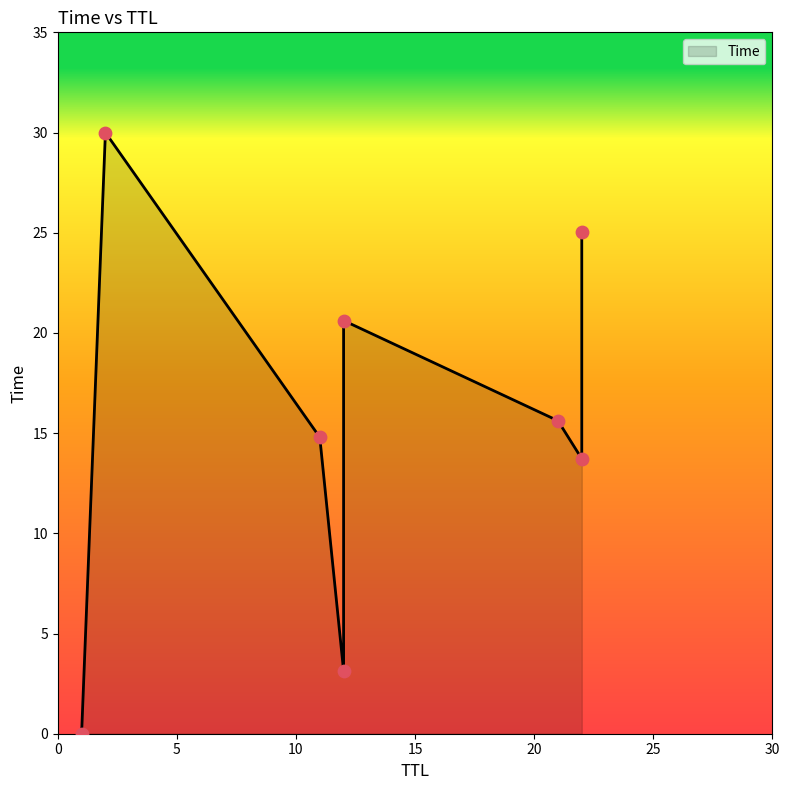

Which has a higher value, 21 or 2?

2